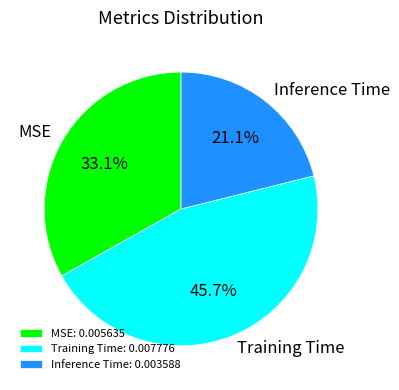

The MSE slice represents 33% of the pie. True or false?

True